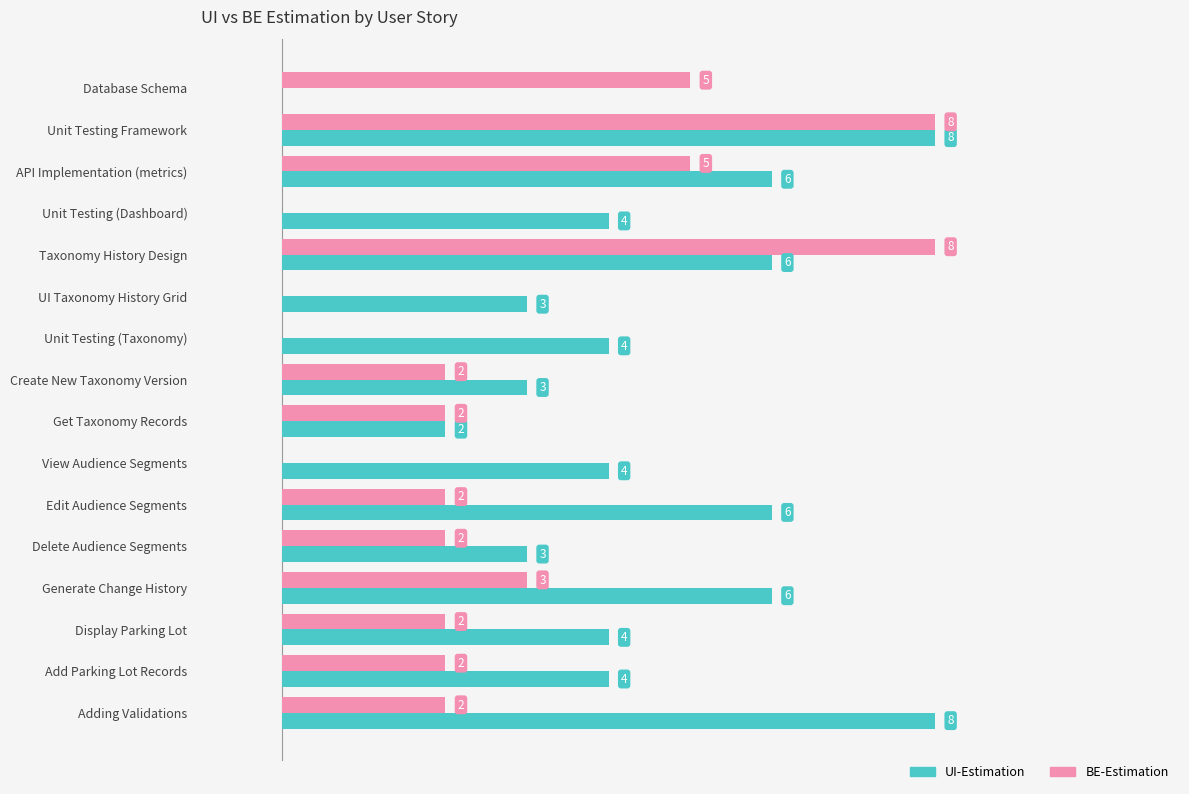

Between Unit Testing Framework and Delete Audience Segments, which series saw the biggest shift?

BE-Estimation